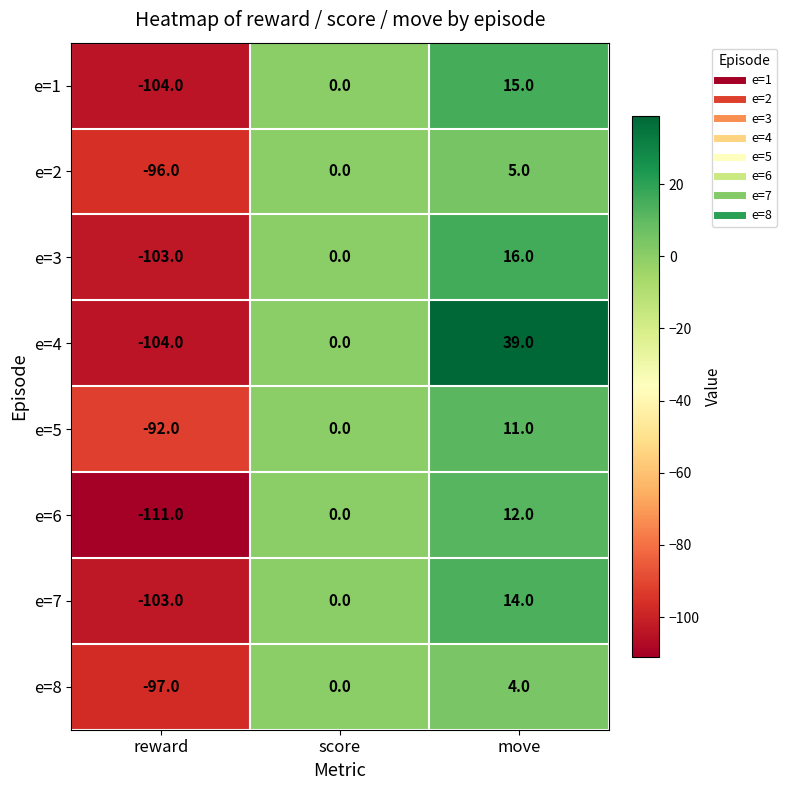

What is the total value across all series at reward?

-810